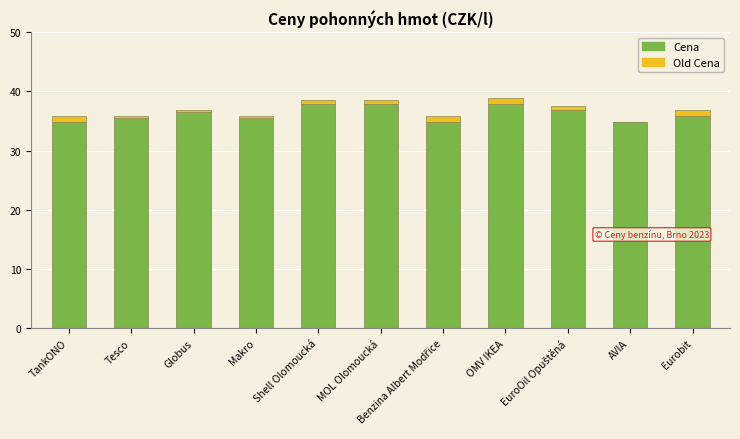

The value of Cena at Benzina Albert Modřice is 34.9. True or false?

True